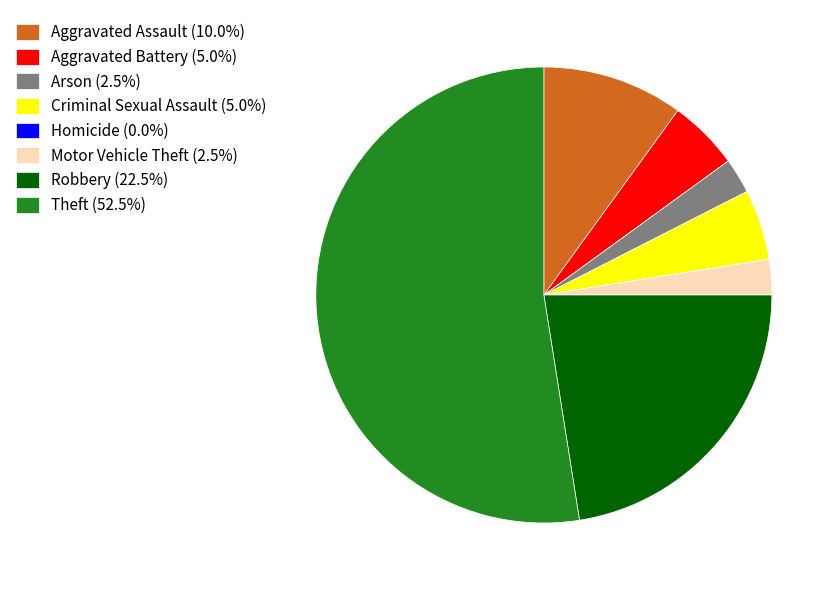

Is Theft the majority of the pie?

Yes